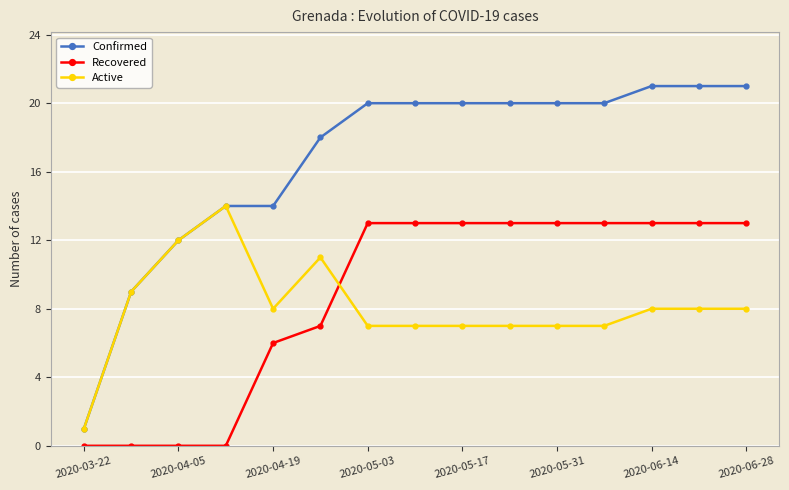

Which series has the largest range (max minus min)?

Confirmed